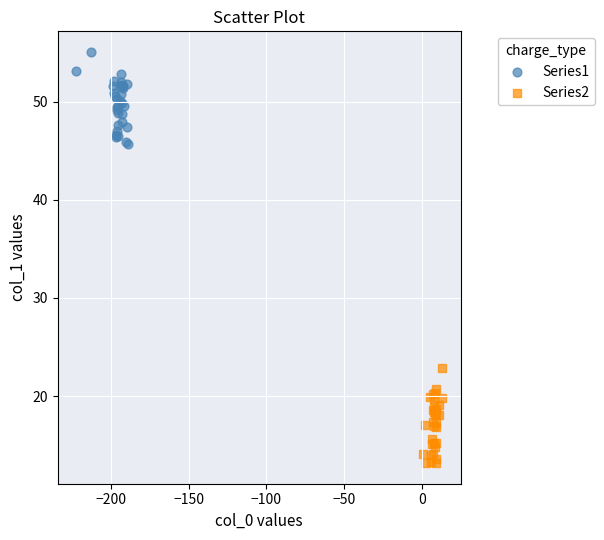

Which series reaches the minimum Y coordinate?

Series2